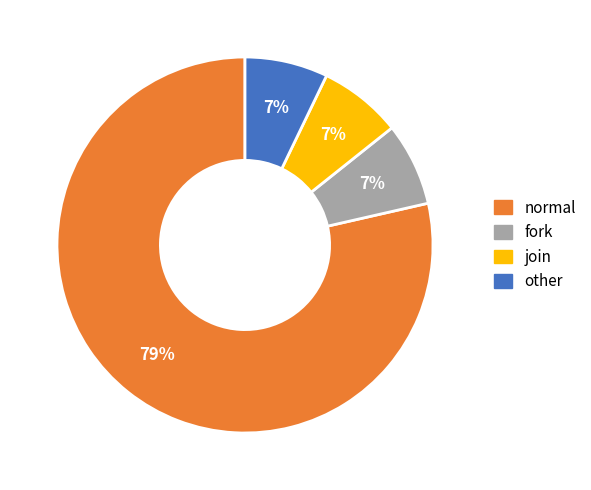

Count the number of slices in the pie.

4